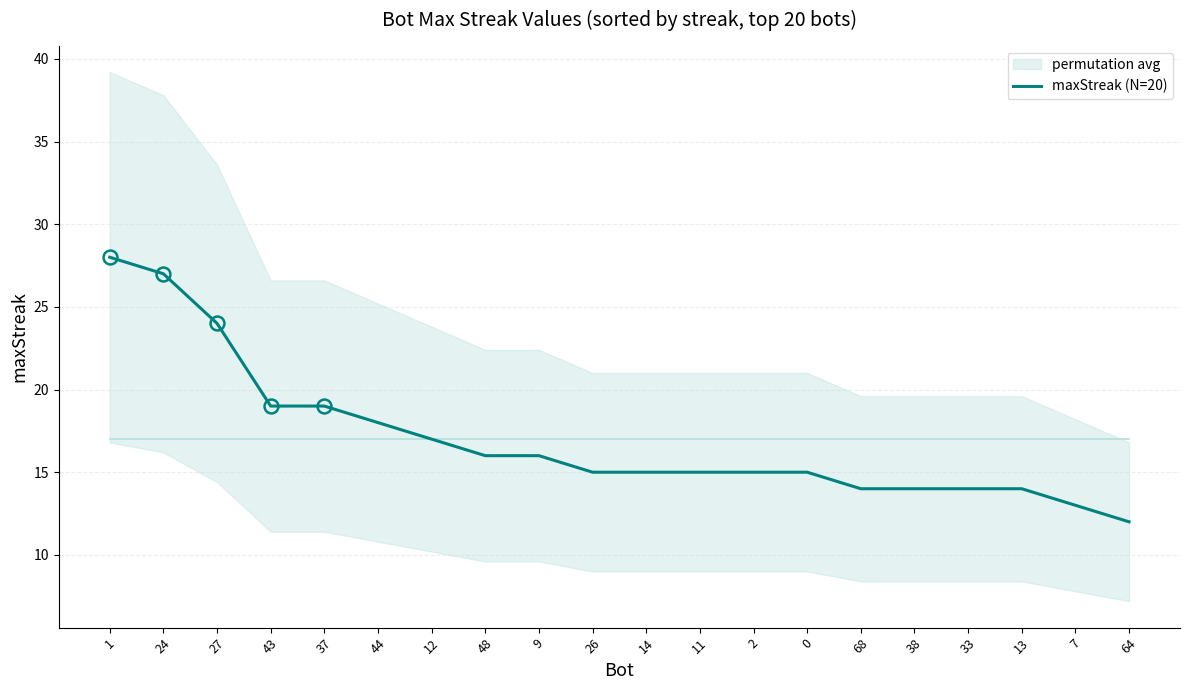

True or false: there are more than 1 points higher than both neighbors.

False